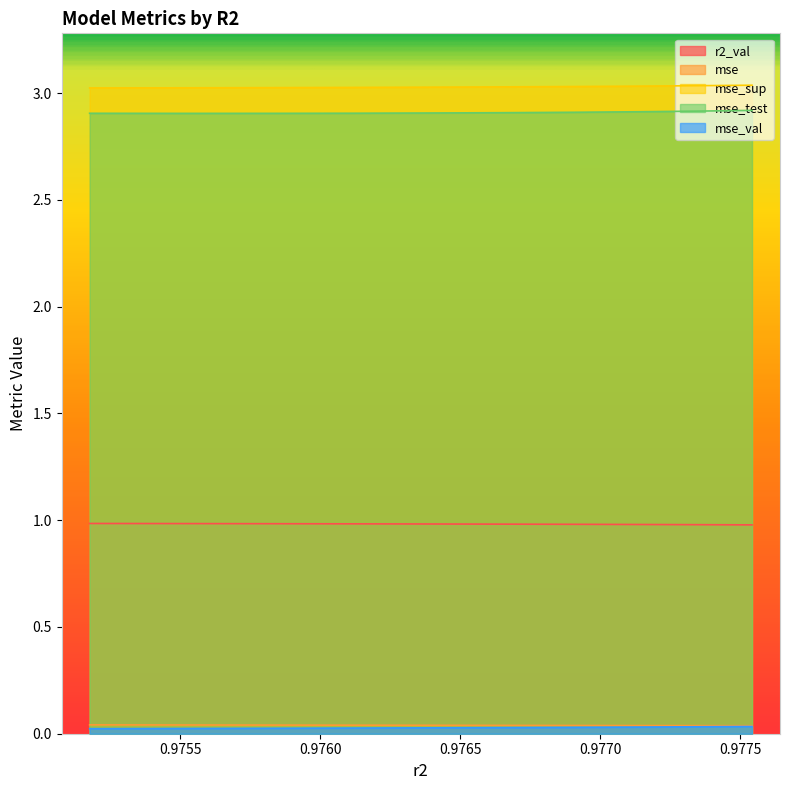

True or false: mse and mse_test intersect in this chart.

False